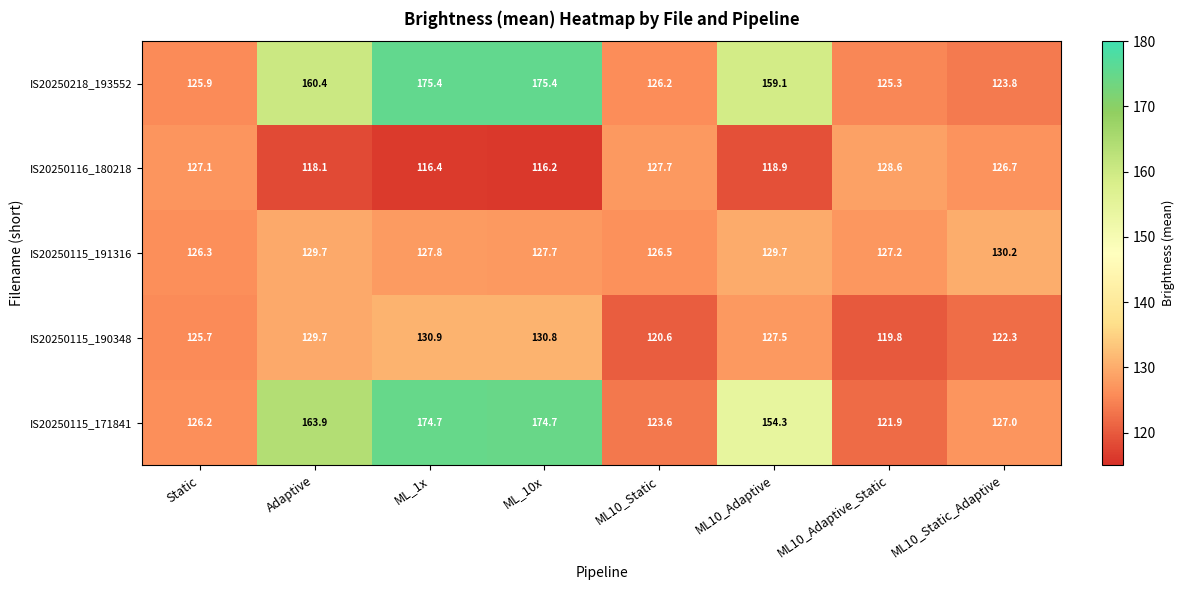

What is the total value across all series at ML_10x?

724.8